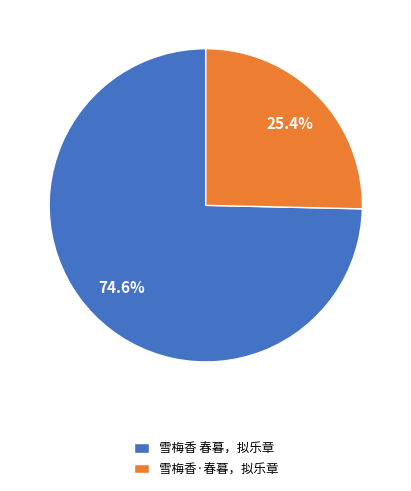

Combined, do 雪梅香 春暮，拟乐章 and 雪梅香·春暮，拟乐章 account for over 50%?

Yes